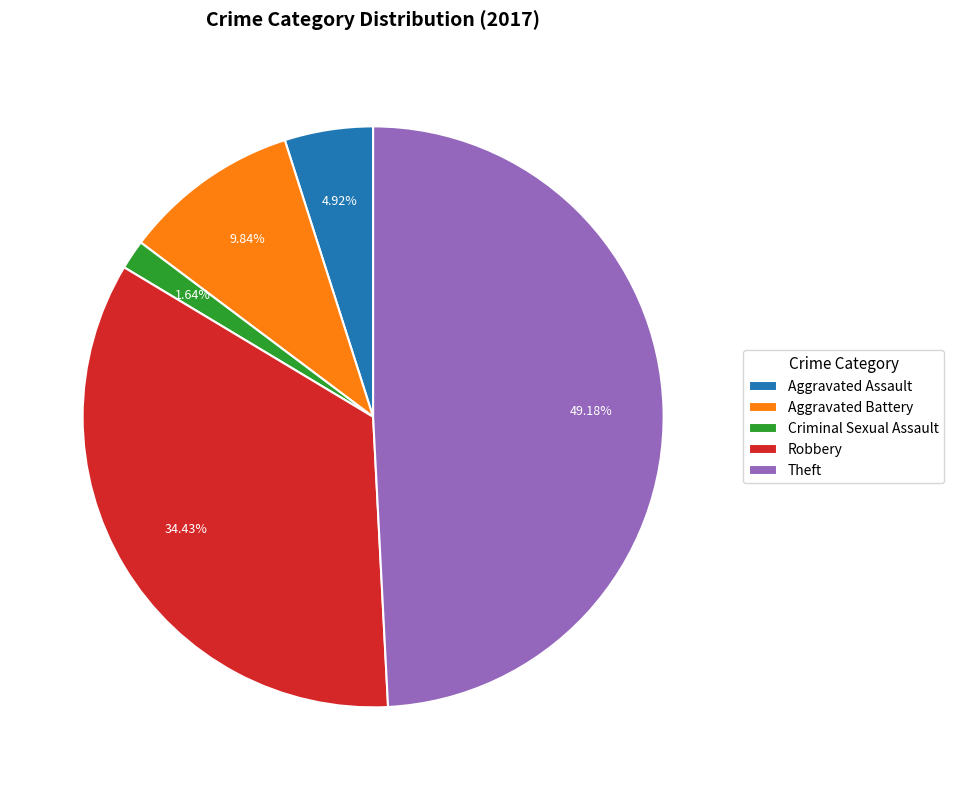

What is the ratio of the value at Aggravated Battery to the value at Robbery?

0.3